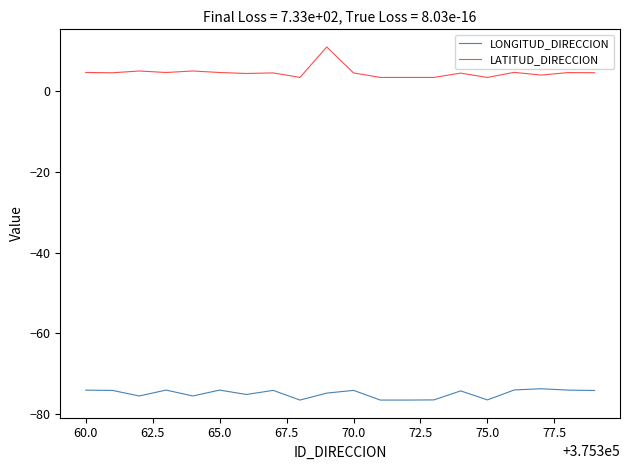

True or false: LONGITUD_DIRECCION and LATITUD_DIRECCION intersect in this chart.

False